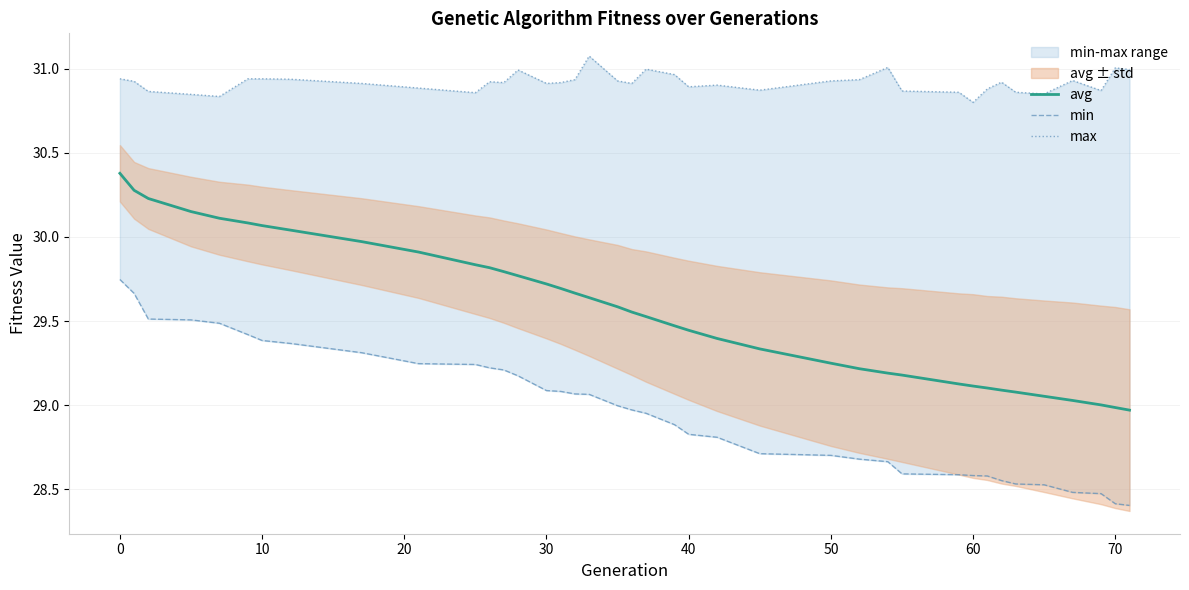

The min series shows 18.4 at 16. True or false?

False